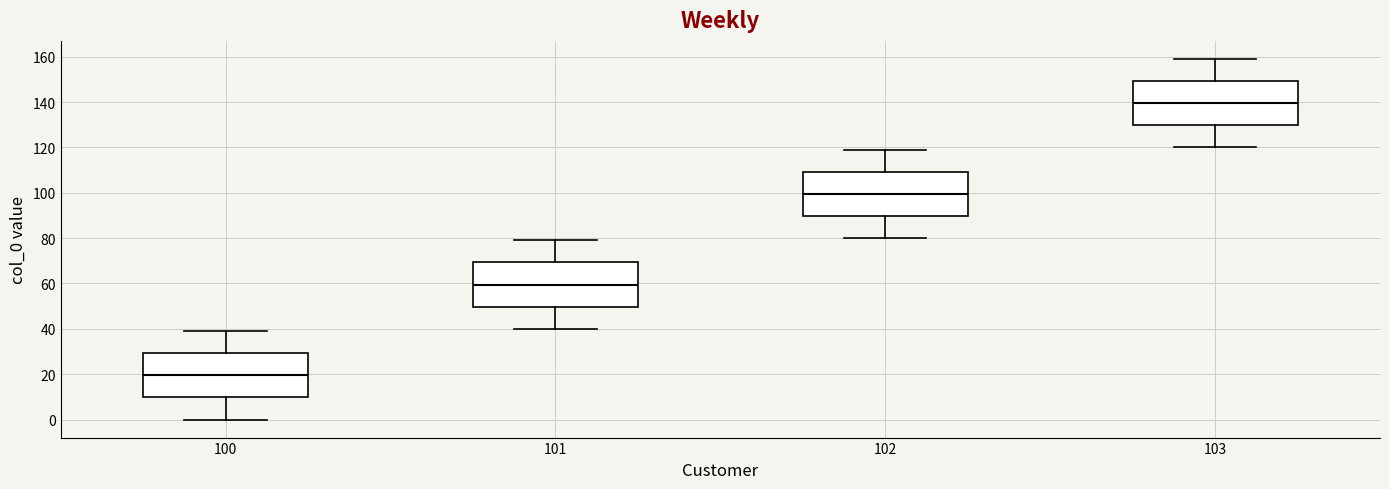

Reading left to right, read every box against the y-axis: the position of its median line, the range the box covers, and the ends of its whiskers. The values are not printed on the chart, so give them approximately, as read against the axis.

100: median 20, box 10 to 30, whiskers 0 to 40
101: median 60, box 50 to 70, whiskers 40 to 80
102: median 100, box 90 to 110, whiskers 80 to 120
103: median 140, box 130 to 150, whiskers 120 to 160